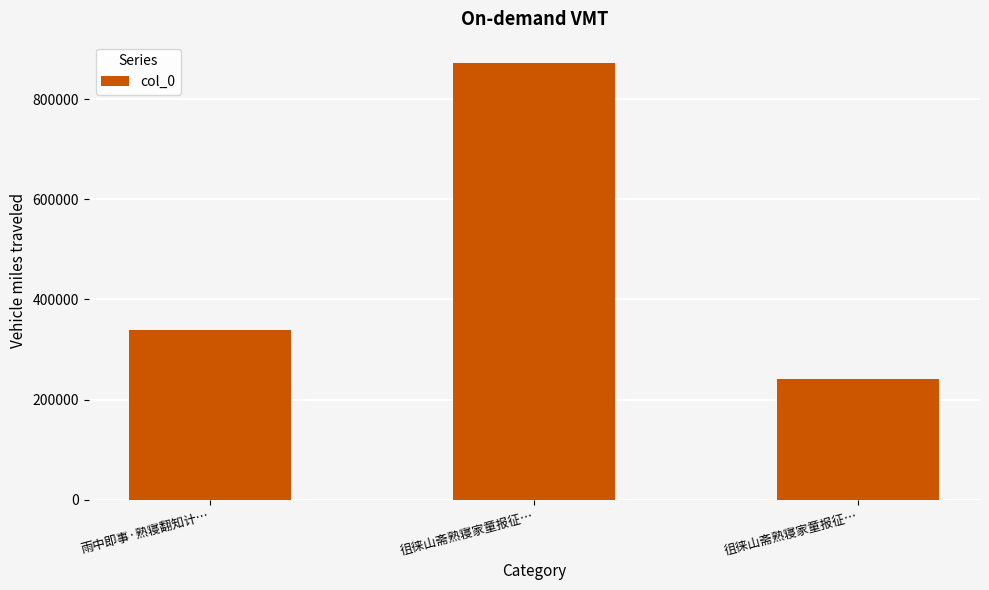

Which label corresponds to the largest value in the chart?

徂徕山斋熟寝家童报征…